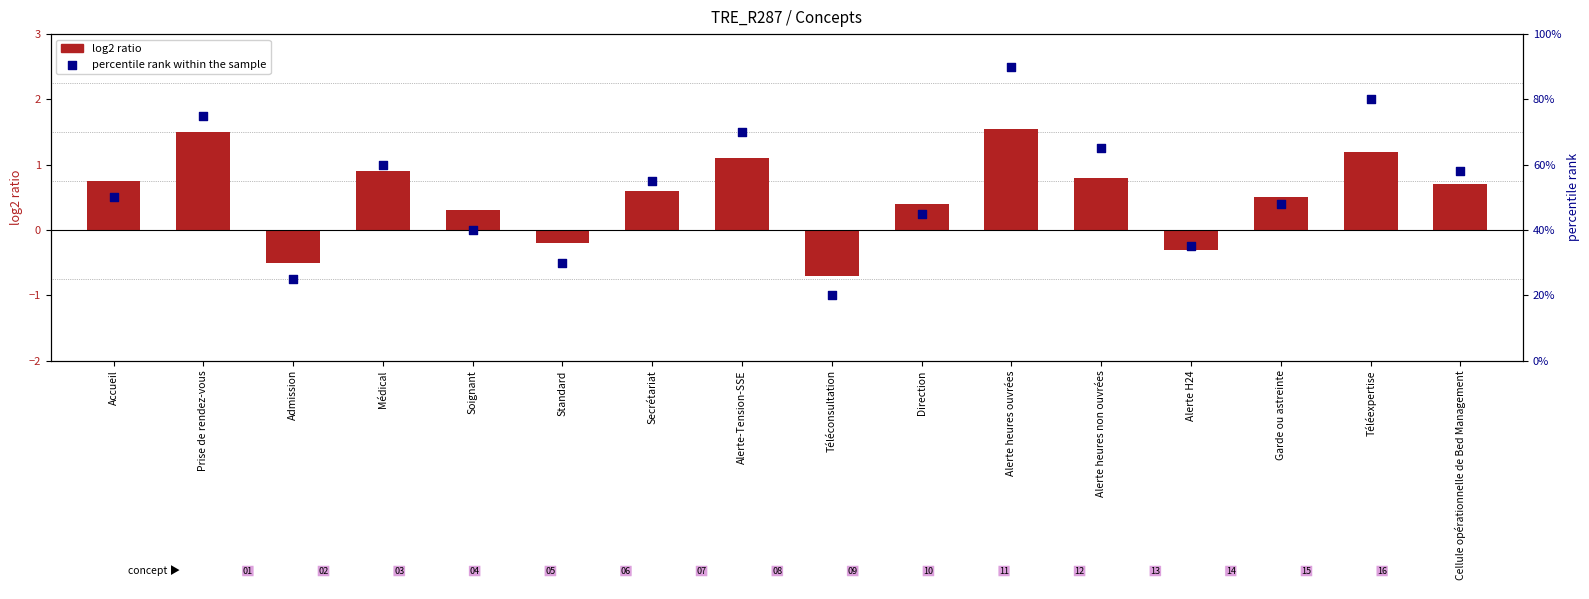

Which series contains the lowest Y value?

log2 ratio